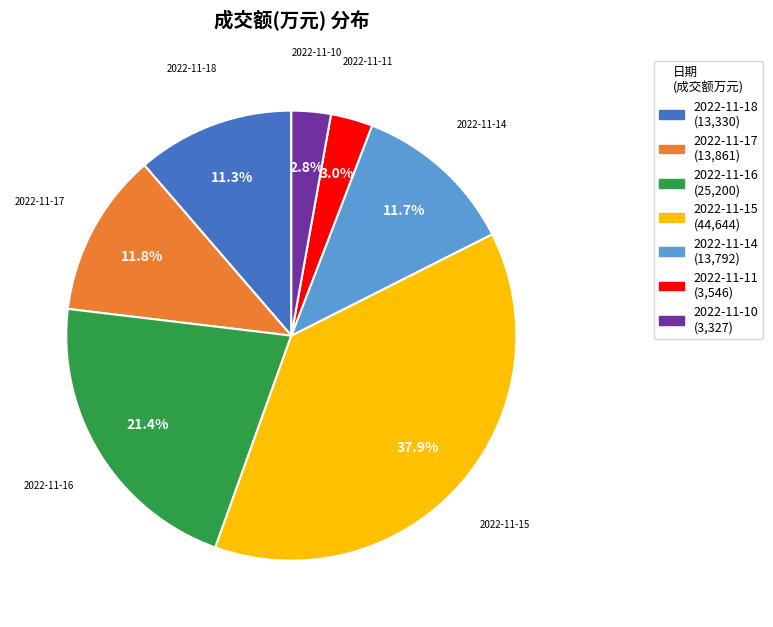

Is there any slice that represents more than half of the pie?

No